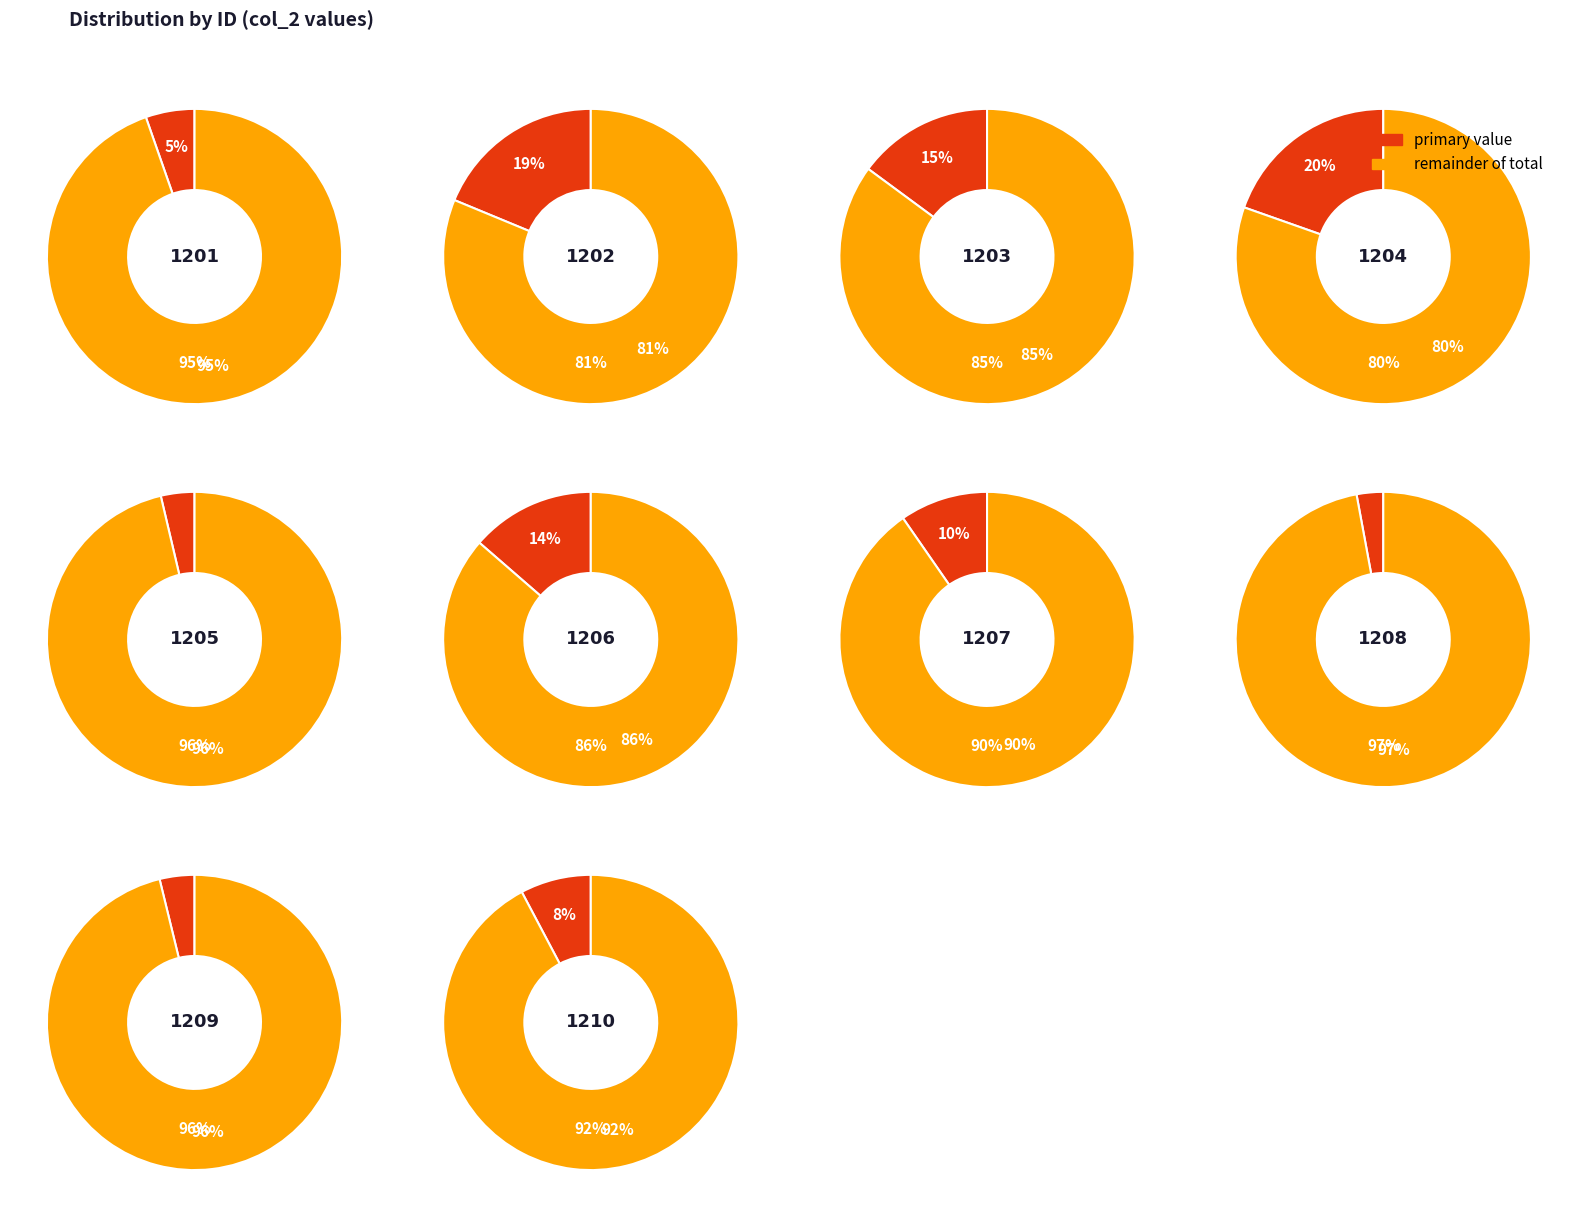

Rank the categories by value from highest to lowest.

1204, 1202, 1203, 1206, 1207, 1210, 1201, 1209, 1205, 1208